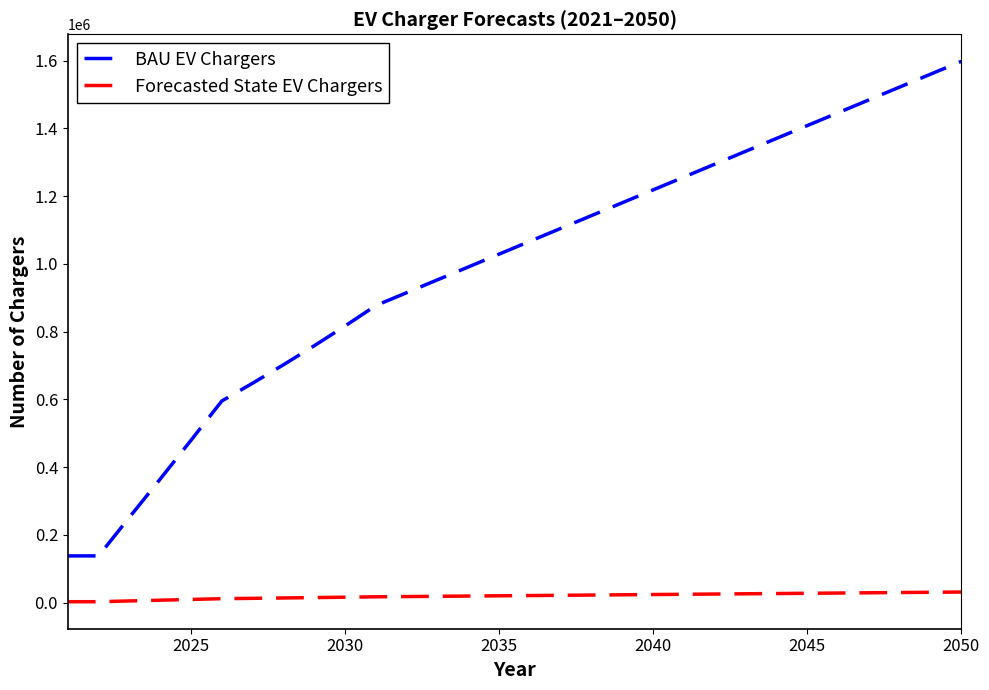

What is the difference between the maximum and minimum values in the BAU EV Chargers series?

1459763.1